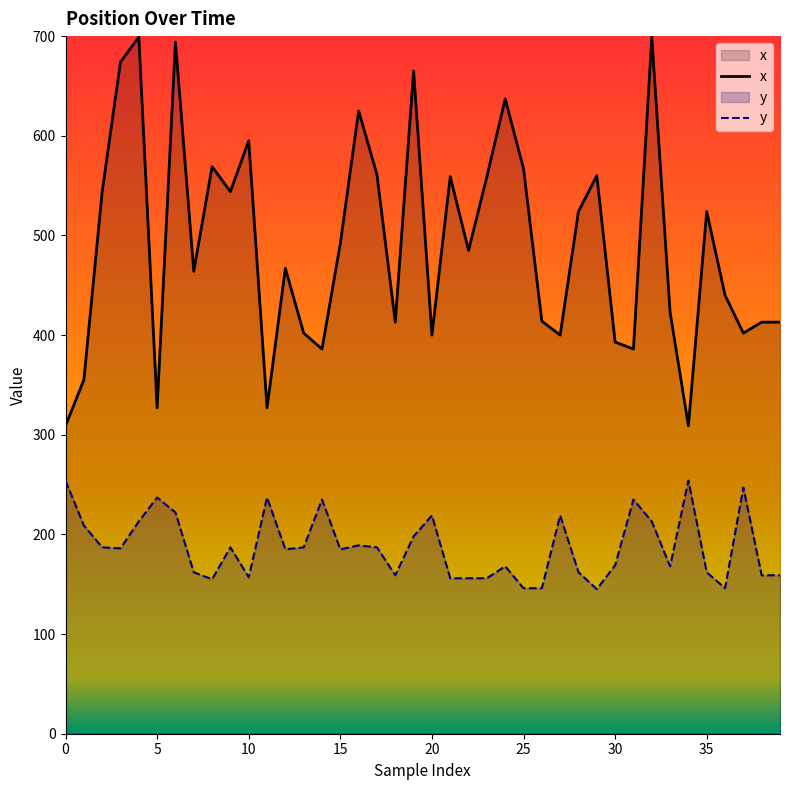

In y, how many points are higher than both neighbors (excluding endpoints)?

11